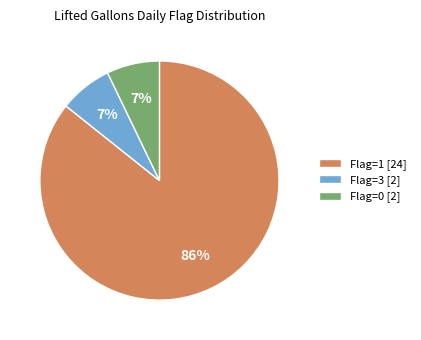

True or false: Flag=1 [24] accounts for 86% of the total.

True